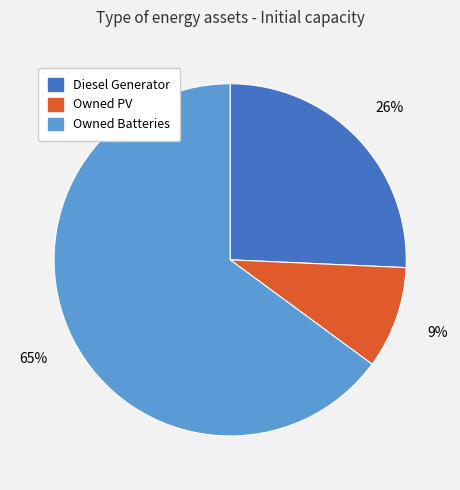

Which category accounts for the majority?

Owned Batteries